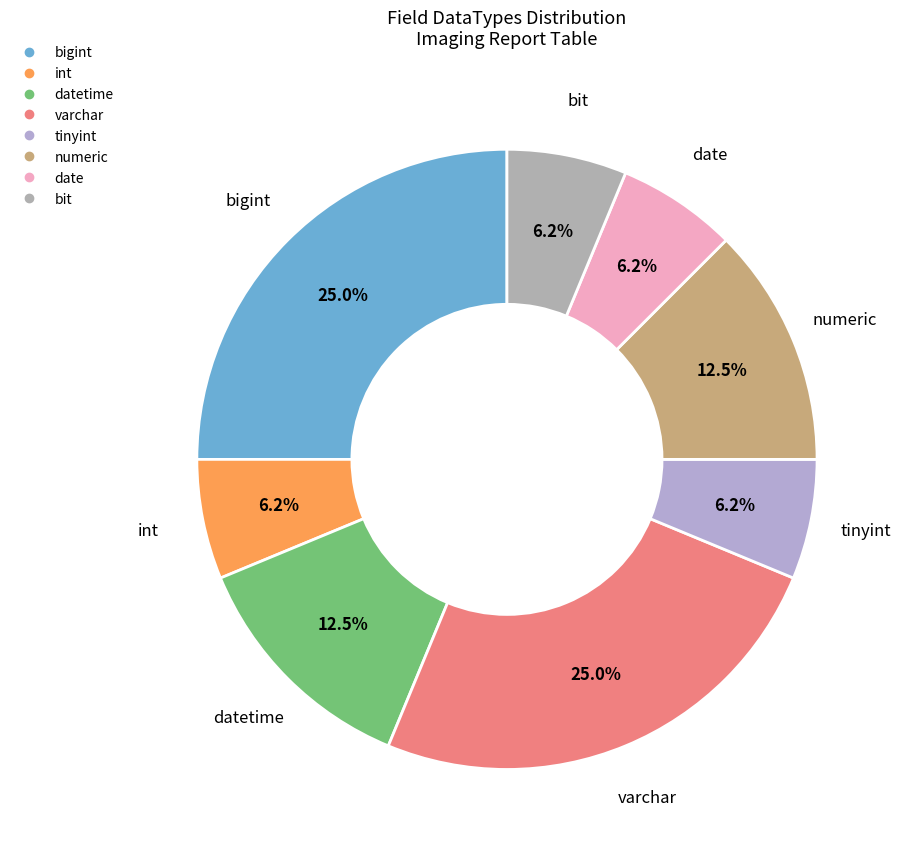

Count the number of slices in the pie.

8